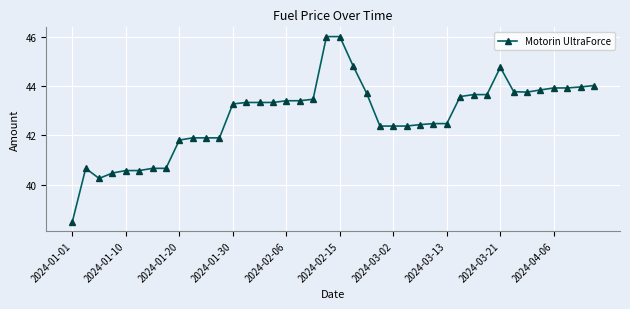

True or false: the data has more than 0 interior local peaks.

True